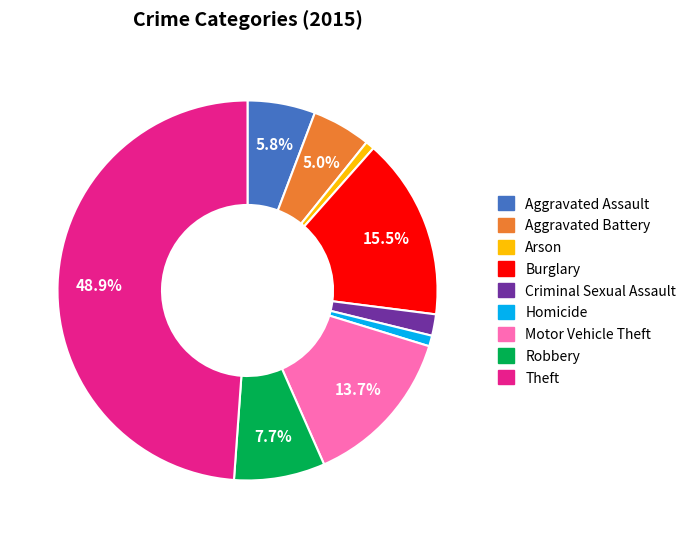

Is it true that Burglary is 23% of the pie?

False